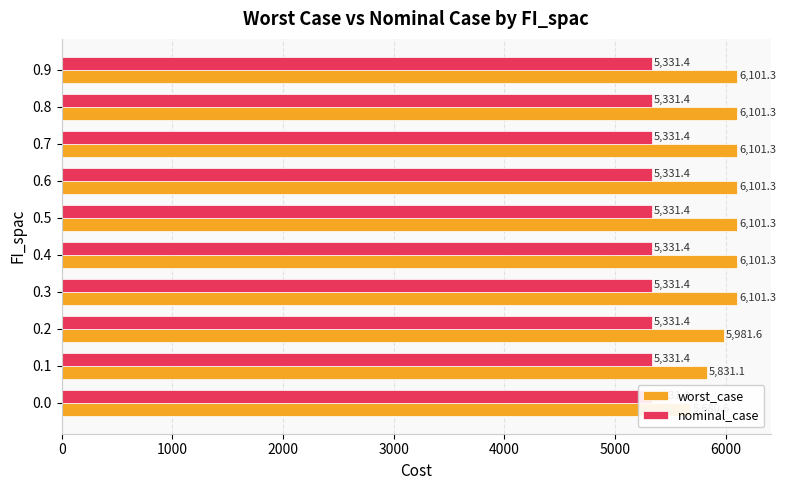

At how many categories does at least one series exceed 3872?

10